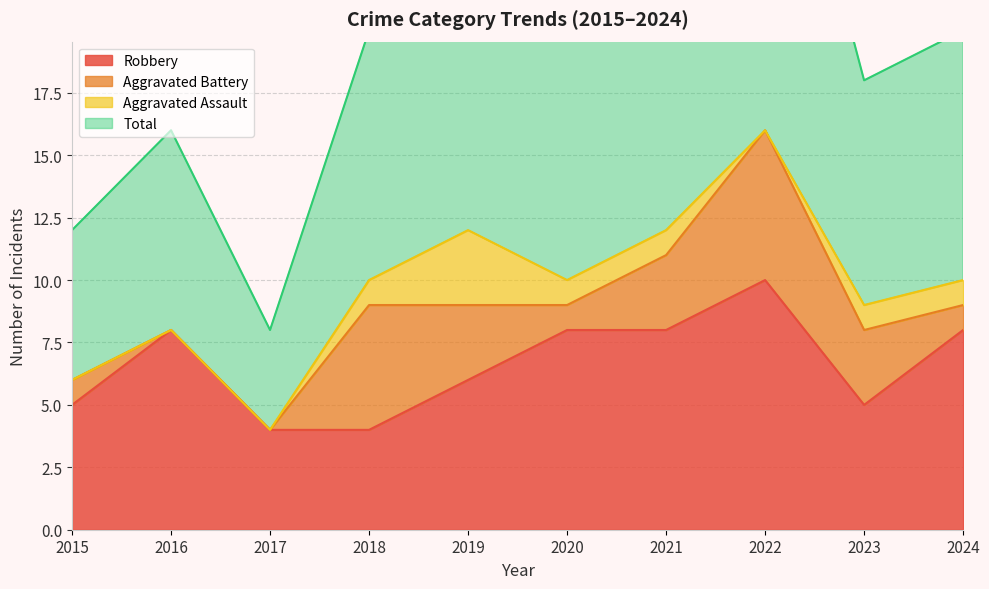

At how many categories does at least one series exceed 18?

6